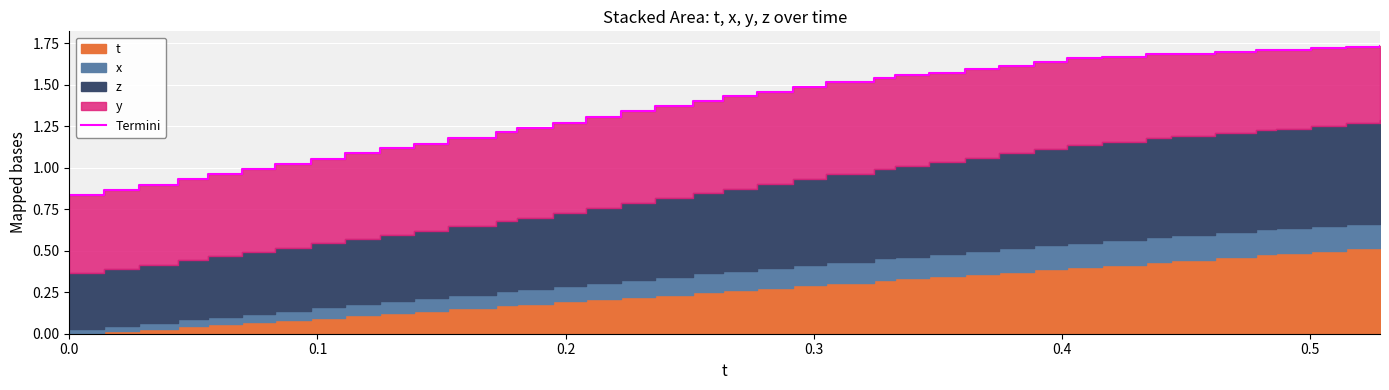

What is the smallest value displayed?

0.8